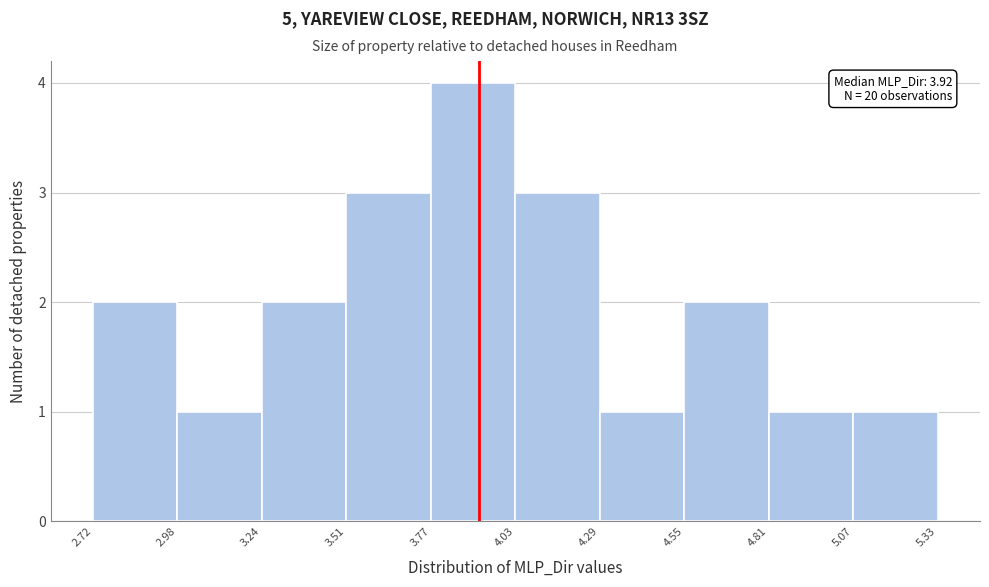

Over which range of the x-axis is the bar tallest?

3.77 to 4.03